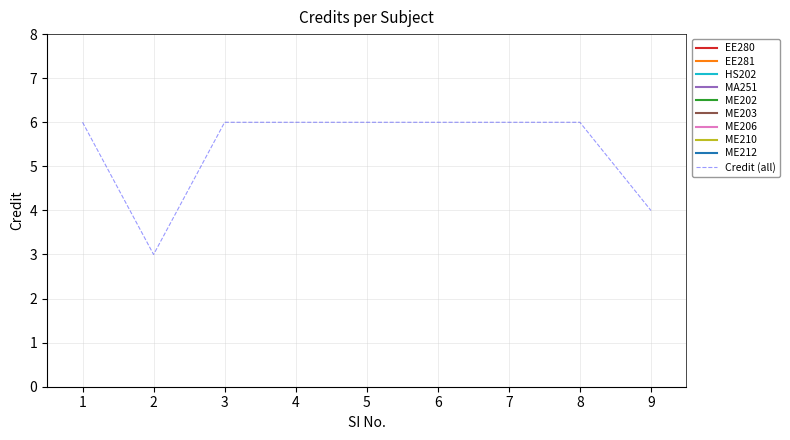

What is the average value?

5